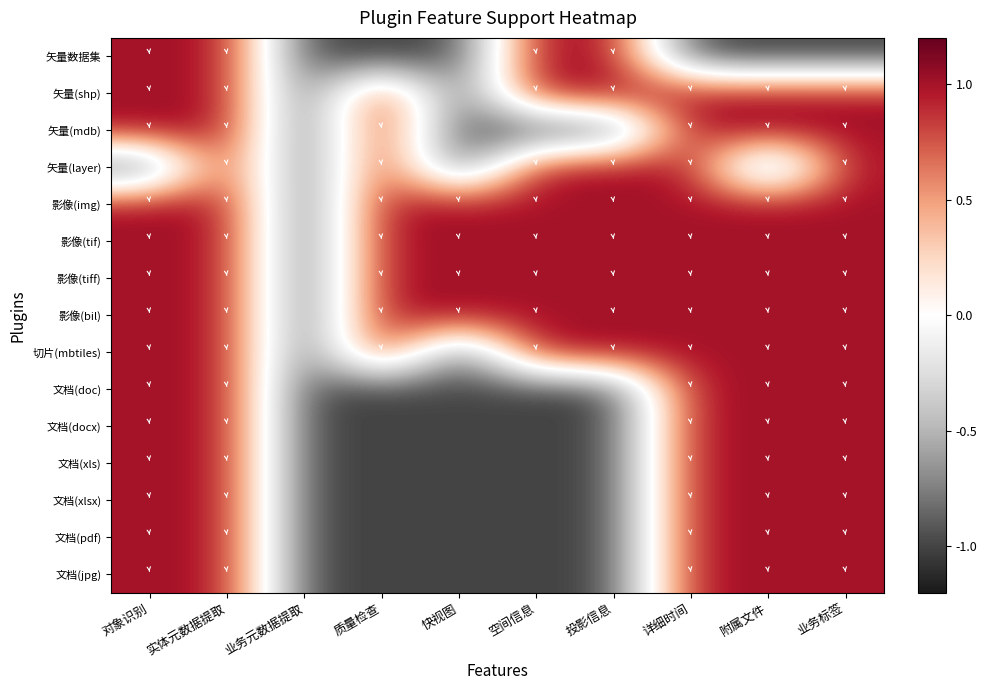

Reading left to right, transcribe all the data shown in this chart.

矢量数据集: 对象识别=1	实体元数据提取=1	业务元数据提取=-1	质量检查=-1	快视图=-1	空间信息=1	投影信息=1	详细时间=-1	附属文件=-1	业务标签=-1
矢量(shp): 对象识别=1	实体元数据提取=1	业务元数据提取=-1	质量检查=1	快视图=-1	空间信息=1	投影信息=1	详细时间=1	附属文件=1	业务标签=1
矢量(mdb): 对象识别=1	实体元数据提取=1	业务元数据提取=-1	质量检查=1	快视图=-1	空间信息=-1	投影信息=-1	详细时间=1	附属文件=1	业务标签=1
矢量(layer): 对象识别=-1	实体元数据提取=1	业务元数据提取=-1	质量检查=1	快视图=-1	空间信息=1	投影信息=1	详细时间=1	附属文件=-1	业务标签=1
影像(img): 对象识别=1	实体元数据提取=1	业务元数据提取=-1	质量检查=1	快视图=1	空间信息=1	投影信息=1	详细时间=1	附属文件=1	业务标签=1
影像(tif): 对象识别=1	实体元数据提取=1	业务元数据提取=-1	质量检查=1	快视图=1	空间信息=1	投影信息=1	详细时间=1	附属文件=1	业务标签=1
影像(tiff): 对象识别=1	实体元数据提取=1	业务元数据提取=-1	质量检查=1	快视图=1	空间信息=1	投影信息=1	详细时间=1	附属文件=1	业务标签=1
影像(bil): 对象识别=1	实体元数据提取=1	业务元数据提取=-1	质量检查=1	快视图=1	空间信息=1	投影信息=1	详细时间=1	附属文件=1	业务标签=1
切片(mbtiles): 对象识别=1	实体元数据提取=1	业务元数据提取=-1	质量检查=1	快视图=-1	空间信息=1	投影信息=1	详细时间=1	附属文件=1	业务标签=1
文档(doc): 对象识别=1	实体元数据提取=1	业务元数据提取=-1	质量检查=-1	快视图=-1	空间信息=-1	投影信息=-1	详细时间=1	附属文件=1	业务标签=1
文档(docx): 对象识别=1	实体元数据提取=1	业务元数据提取=-1	质量检查=-1	快视图=-1	空间信息=-1	投影信息=-1	详细时间=1	附属文件=1	业务标签=1
文档(xls): 对象识别=1	实体元数据提取=1	业务元数据提取=-1	质量检查=-1	快视图=-1	空间信息=-1	投影信息=-1	详细时间=1	附属文件=1	业务标签=1
文档(xlsx): 对象识别=1	实体元数据提取=1	业务元数据提取=-1	质量检查=-1	快视图=-1	空间信息=-1	投影信息=-1	详细时间=1	附属文件=1	业务标签=1
文档(pdf): 对象识别=1	实体元数据提取=1	业务元数据提取=-1	质量检查=-1	快视图=-1	空间信息=-1	投影信息=-1	详细时间=1	附属文件=1	业务标签=1
文档(jpg): 对象识别=1	实体元数据提取=1	业务元数据提取=-1	质量检查=-1	快视图=-1	空间信息=-1	投影信息=-1	详细时间=1	附属文件=1	业务标签=1